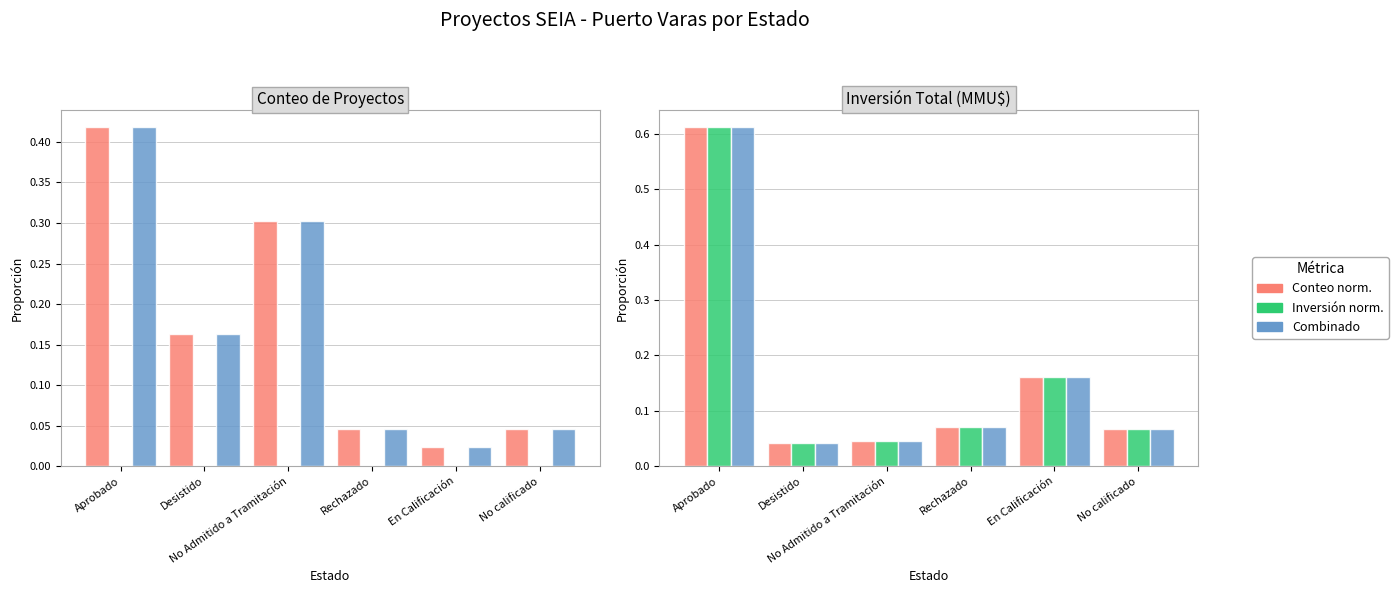

What position from the right is No Admitido a Tramitación?

4